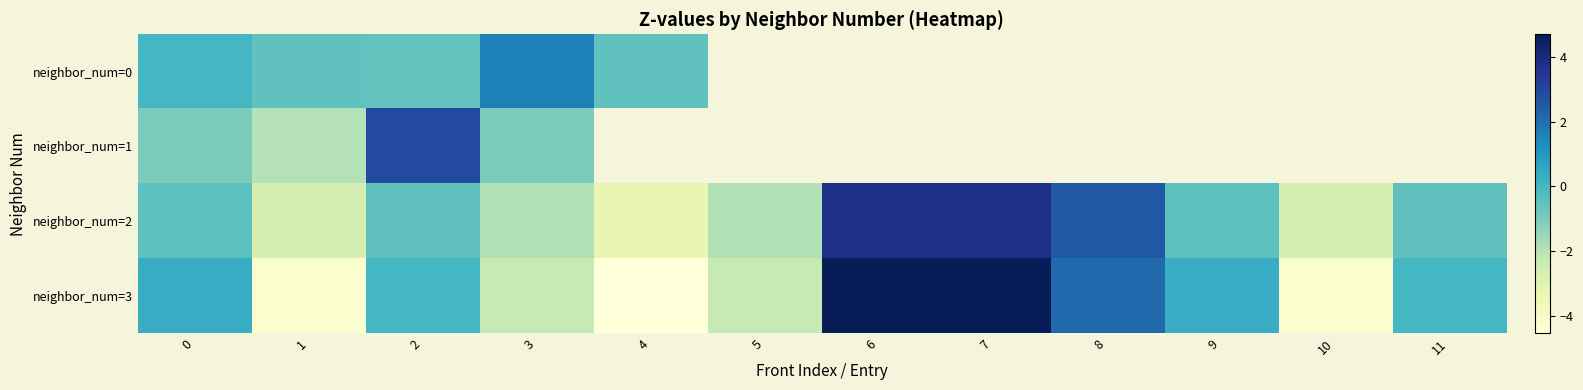

Which series changed the most between 0 and 3?

neighbor_num=3